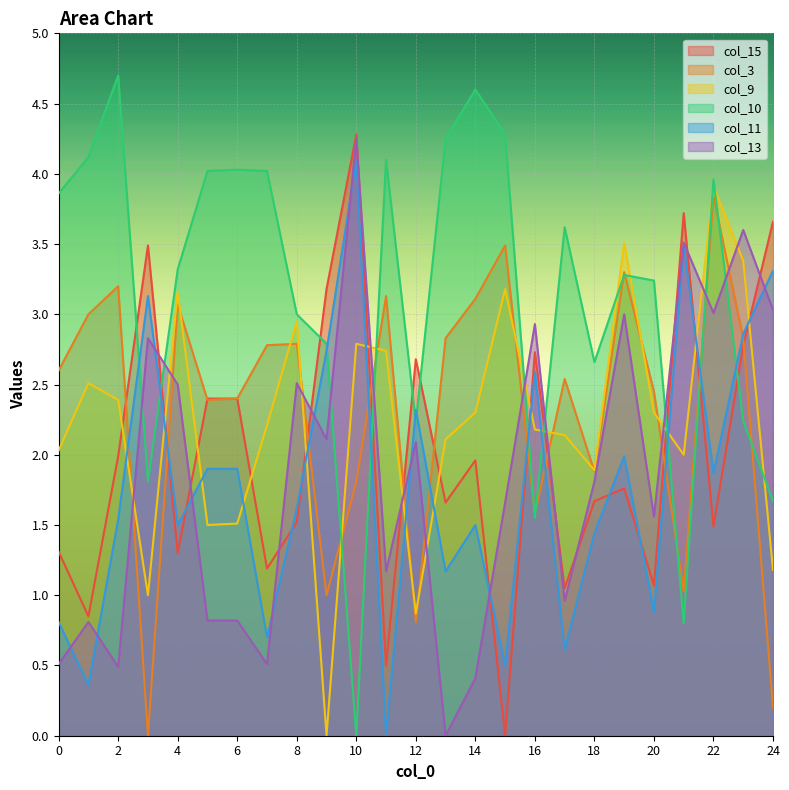

What is the average value of the col_13 series?

1.9